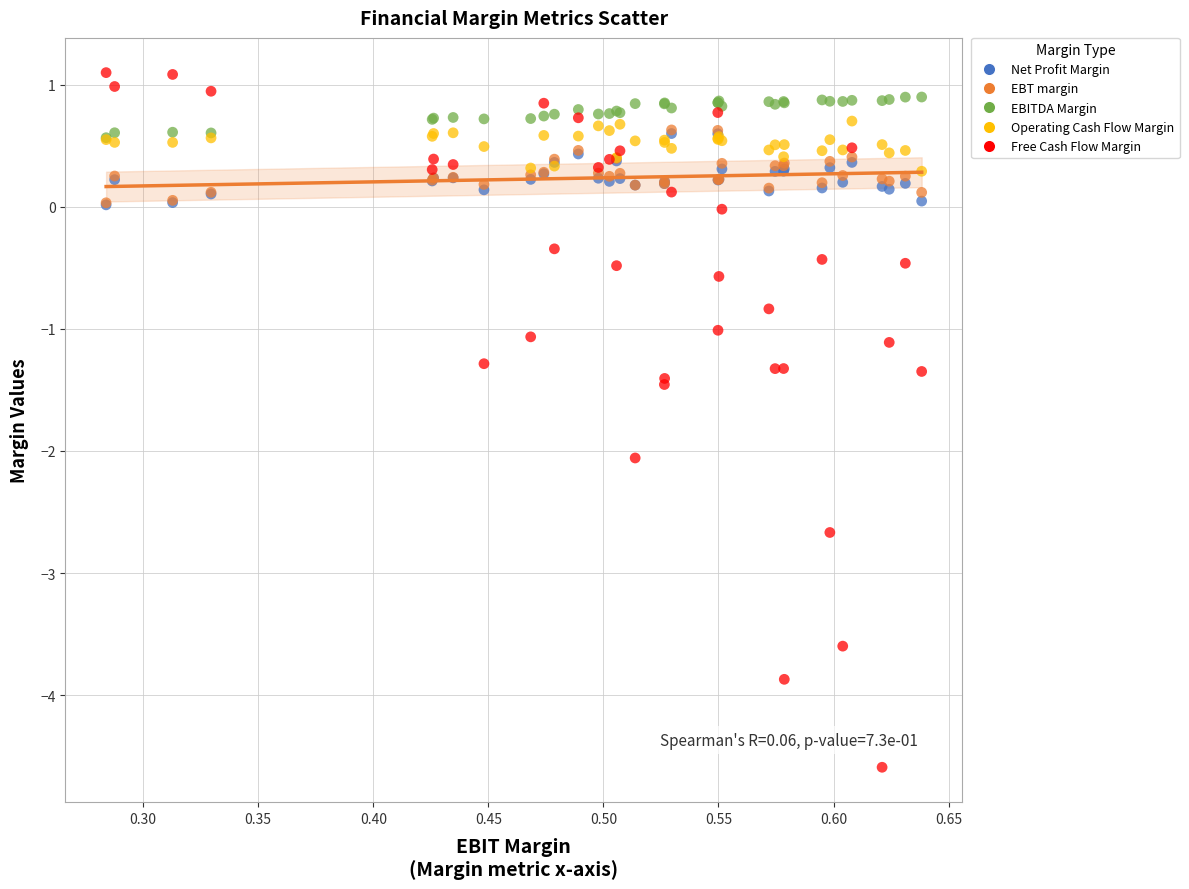

Which series contains the highest Y value?

Free Cash Flow Margin